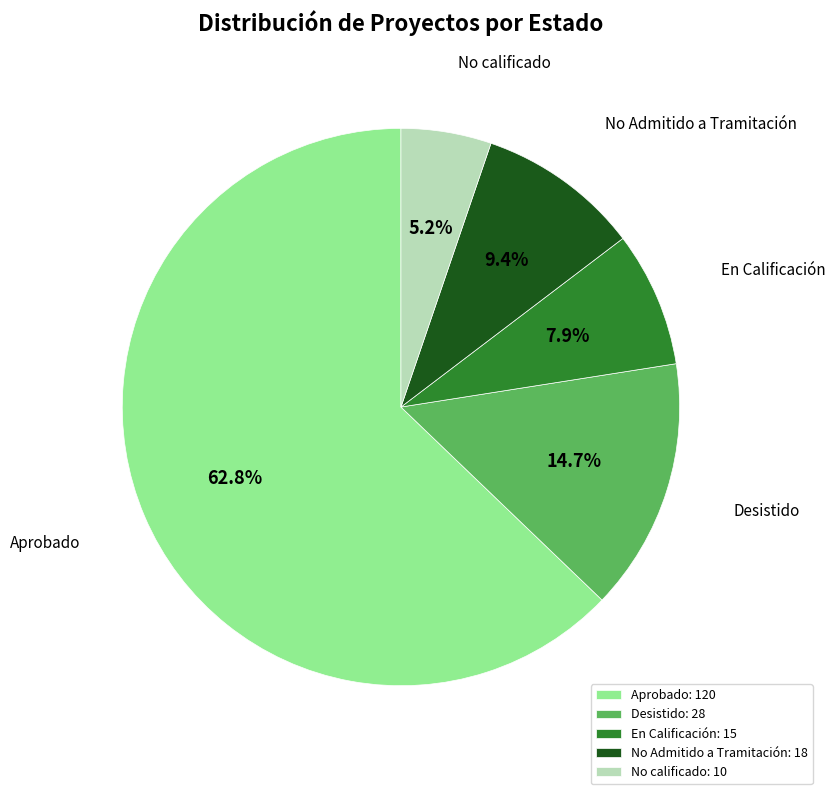

To the nearest percent, what portion does No Admitido a Tramitación represent?

9%